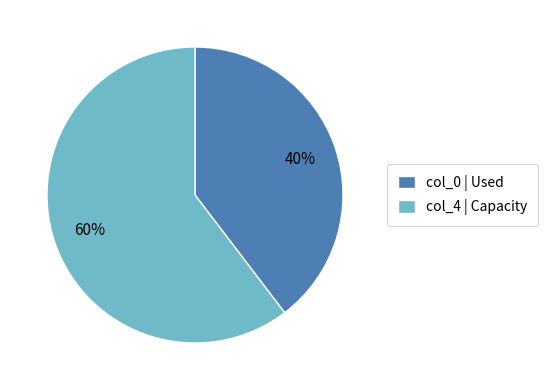

How many slices are in this pie chart?

2